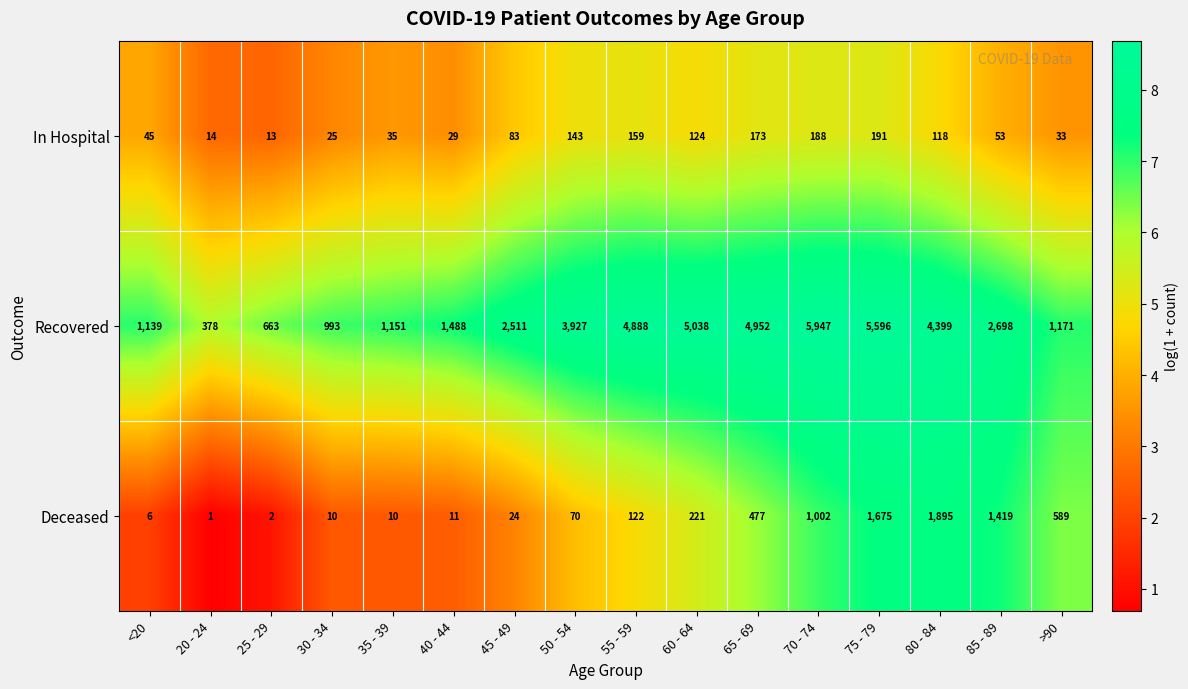

Which series has the largest range (max minus min)?

Recovered